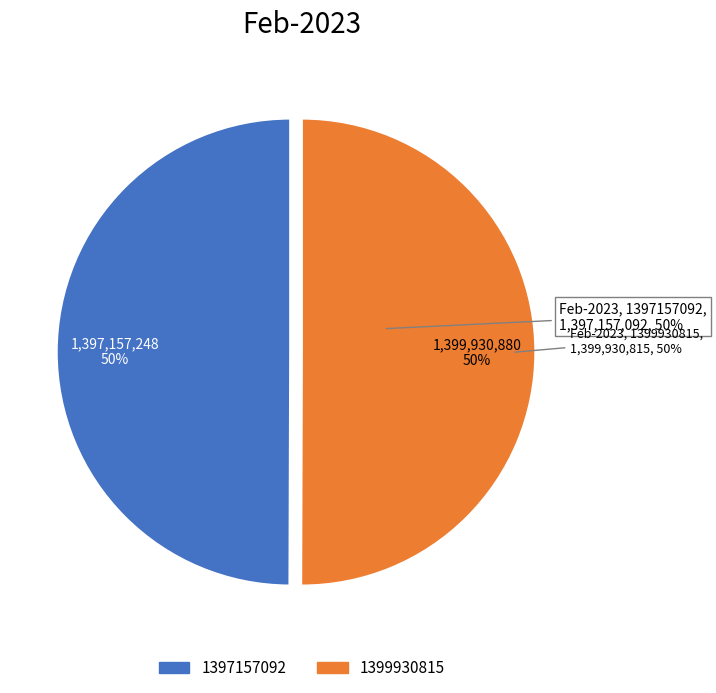

Which has a higher value, 1399930815 or 1397157092?

1399930815